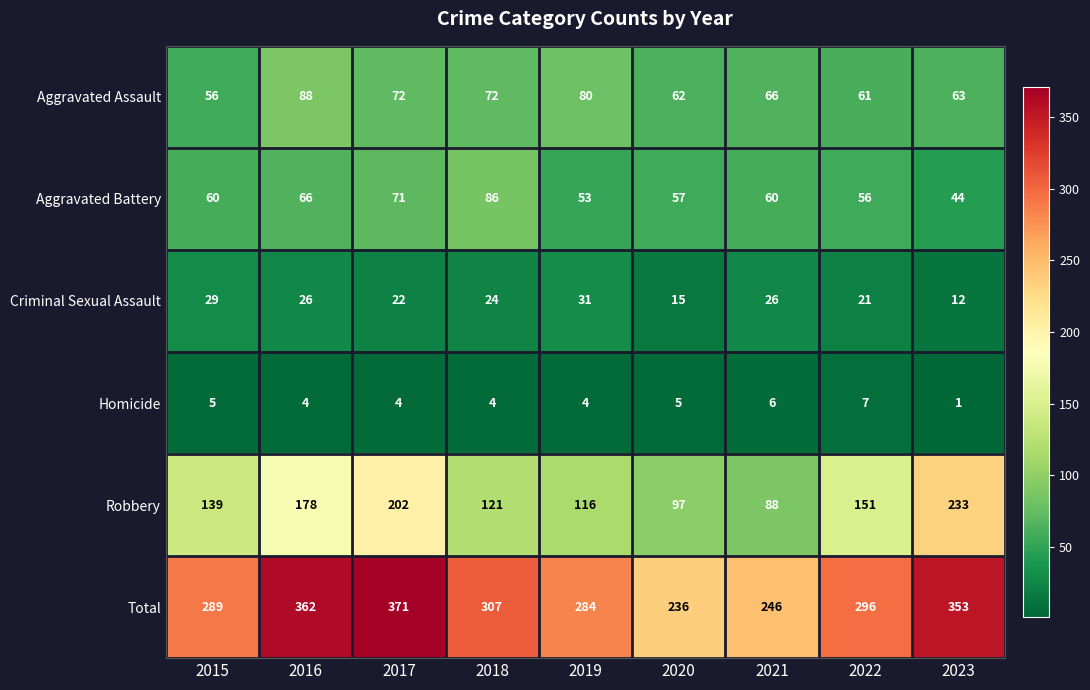

Is it true that Aggravated Assault equals 38 at 2016?

False